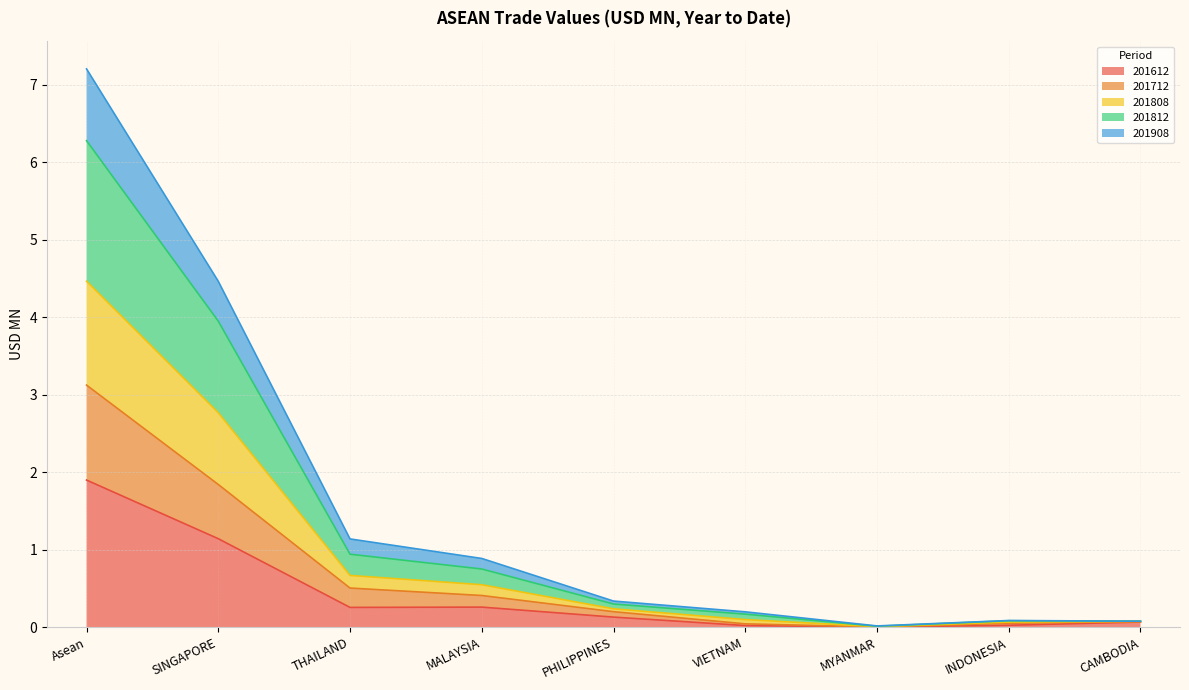

Read the 201612 value at THAILAND.

0.3